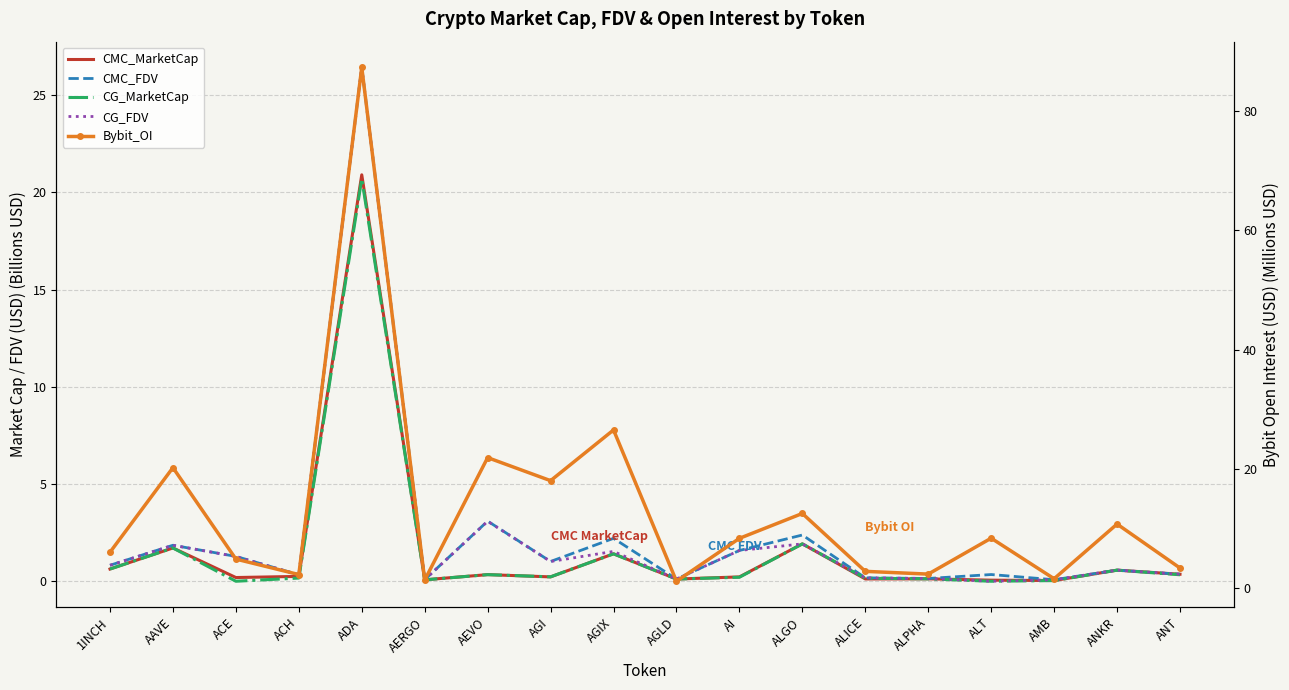

Reading left to right, transcribe all the data shown in this chart.

CMC_MarketCap: 0.6	1.7	0.2	0.2	20.9	0.1	0.3	0.2	1.4	0.1	0.2	1.9	0.1	0.1	0.1	0.0	0.6	0.4
CMC_FDV: 0.8	1.9	1.3	0.3	26.4	0.1	3.1	1.0	2.2	0.1	1.6	2.4	0.2	0.1	0.3	0.1	0.6	0.4
CG_MarketCap: 0.6	1.7	0.0	0.2	20.7	0.1	0.3	0.2	1.4	0.1	0.2	1.9	0.2	0.1	0.0	0.0	0.6	0.3
CG_FDV: 0.8	1.9	1.3	0.3	26.4	0.1	3.1	1.0	1.5	0.1	1.6	1.9	0.2	0.1	0.0	0.1	0.6	0.4
Bybit_OI: 6.1	20.2	4.9	2.3	87.2	1.4	21.9	18.0	26.5	1.2	8.4	12.6	2.9	2.4	8.4	1.6	10.8	3.4